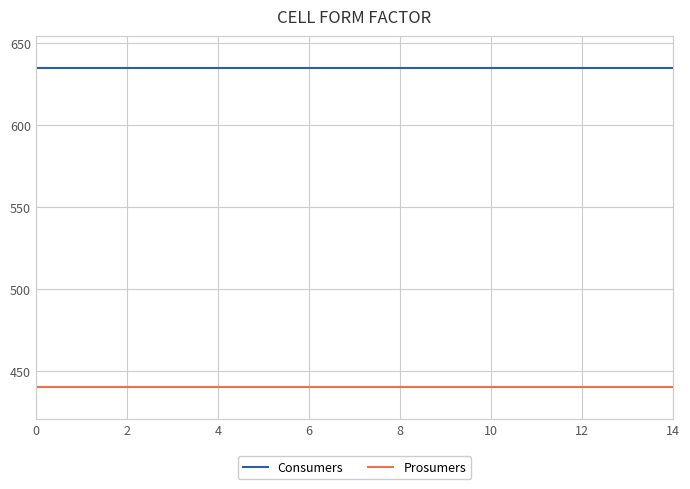

Rank the series by their average value, from highest to lowest.

Consumers, Prosumers